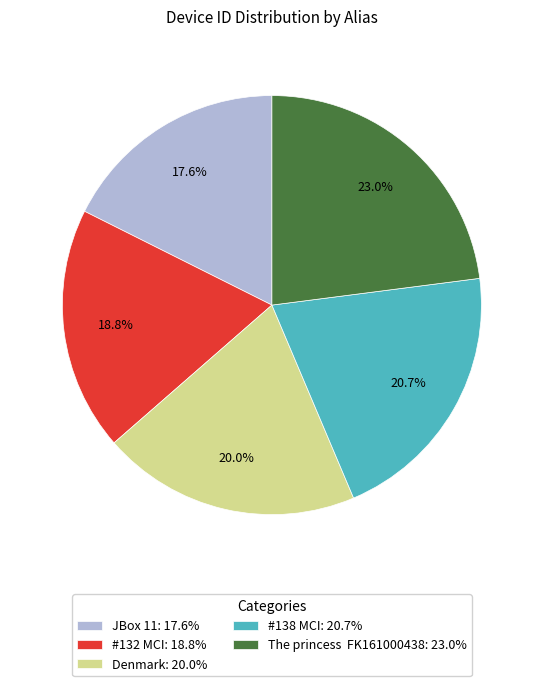

Does any single category account for the majority?

No